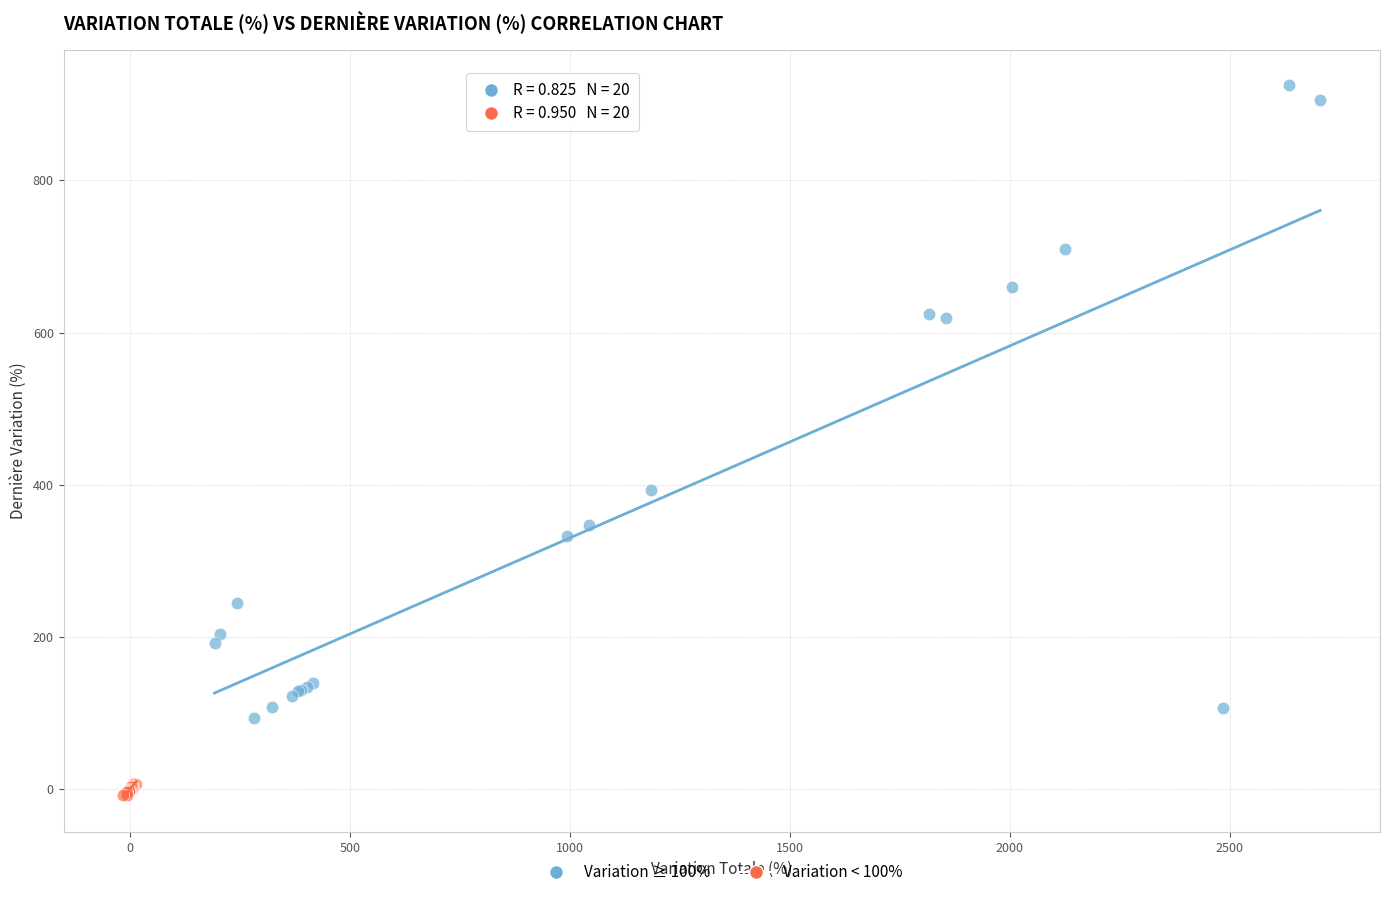

Which series has the largest Y range (max minus min)?

Variation ≥ 100%